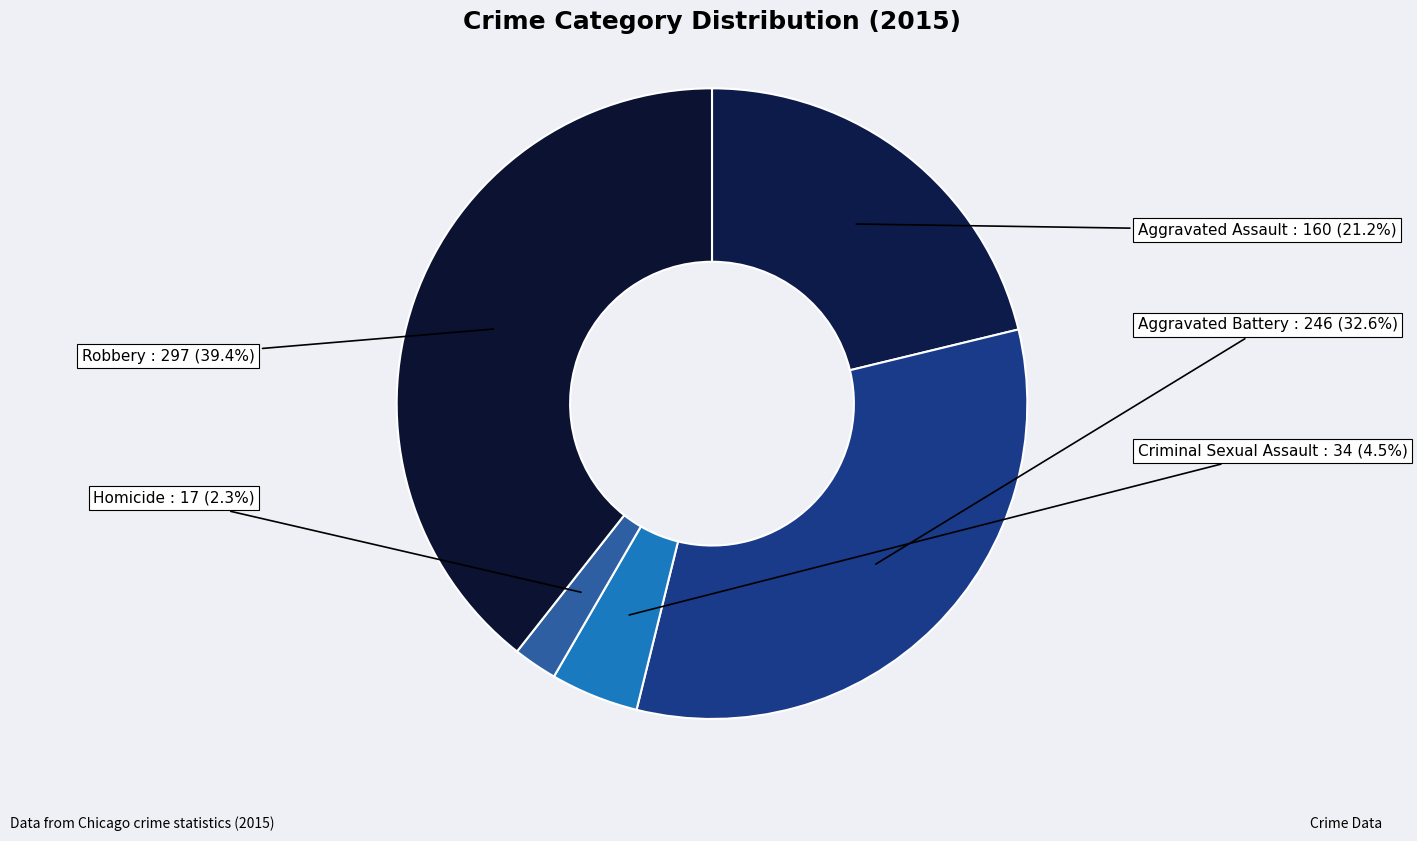

Does Robbery account for over 50% of the chart?

No